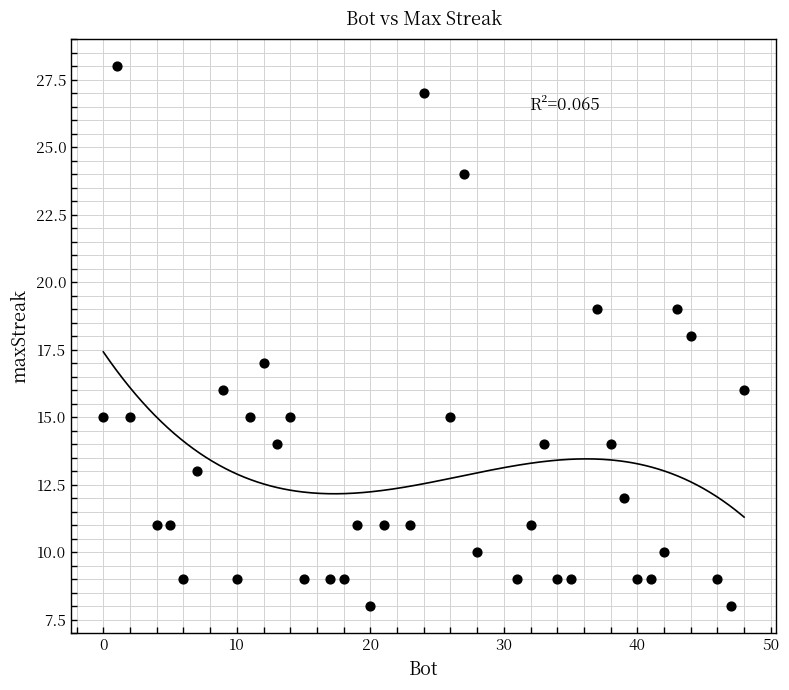

What is the range of X values (max minus min)?

48